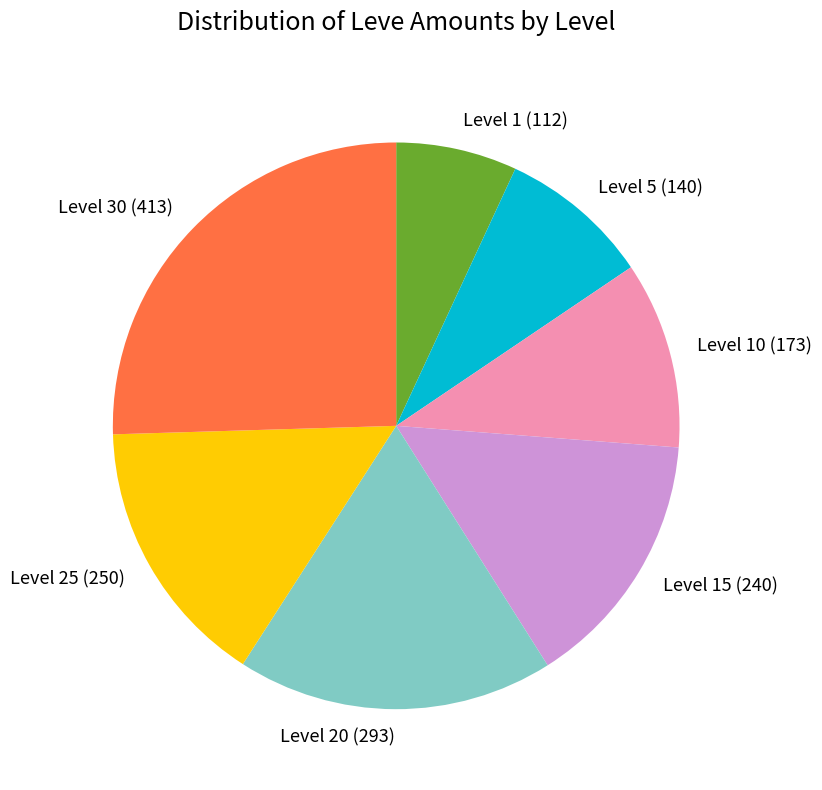

Rank the categories by value from highest to lowest.

Level 30, Level 20, Level 25, Level 15, Level 10, Level 5, Level 1